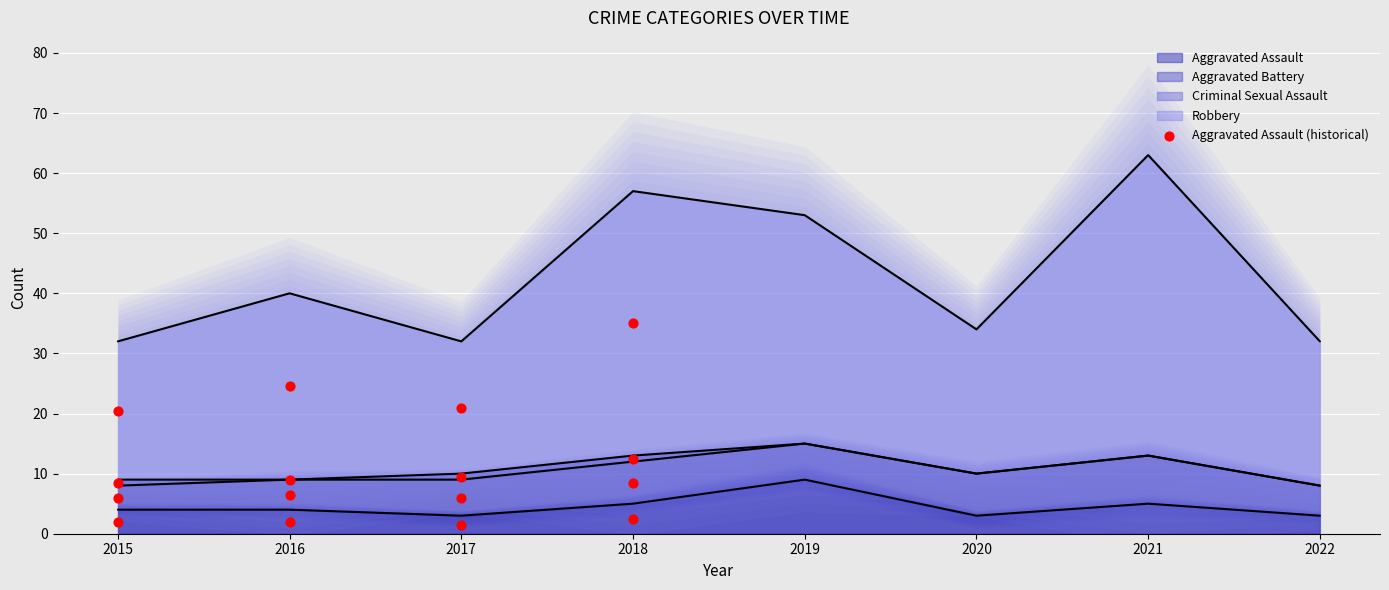

What is the change in value from 2016 to 2017?

-0.5